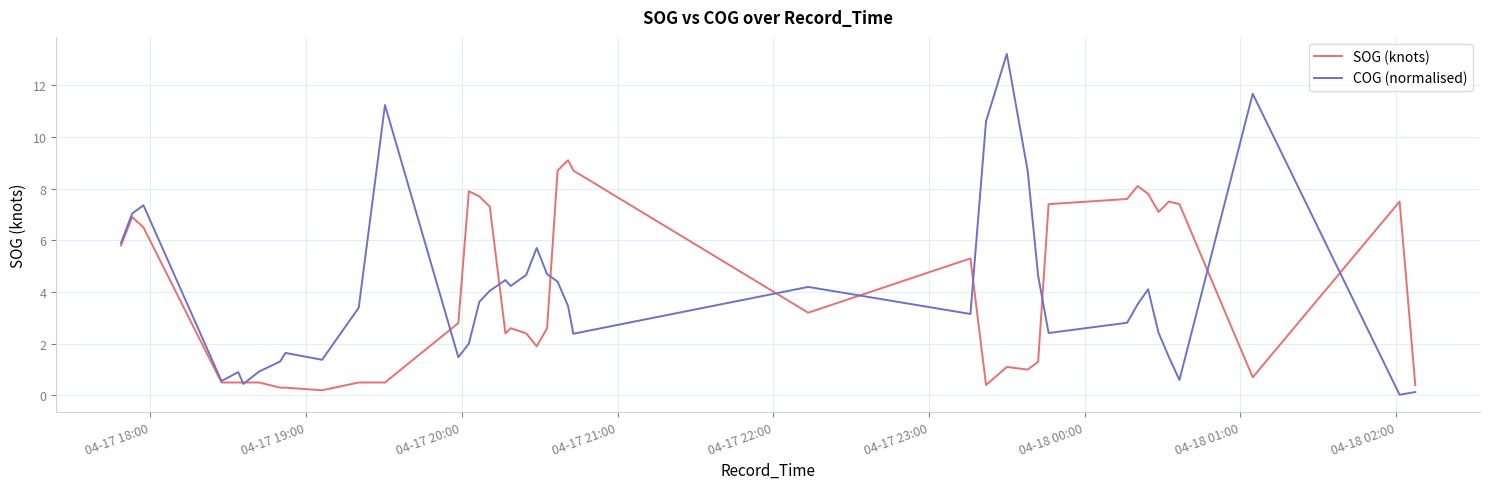

Does the chart display data point markers on the line(s)?

No